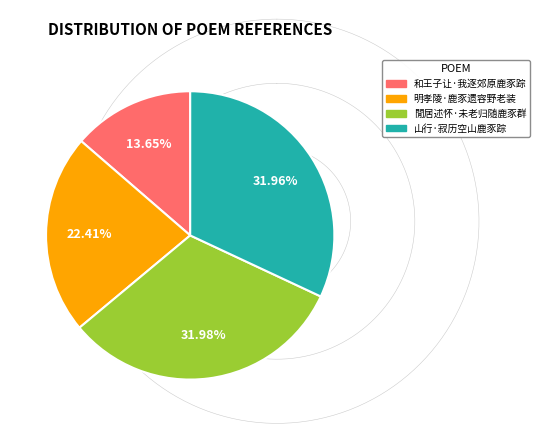

Which slice is the smallest?

和王子让·我逐郊原鹿豕踪